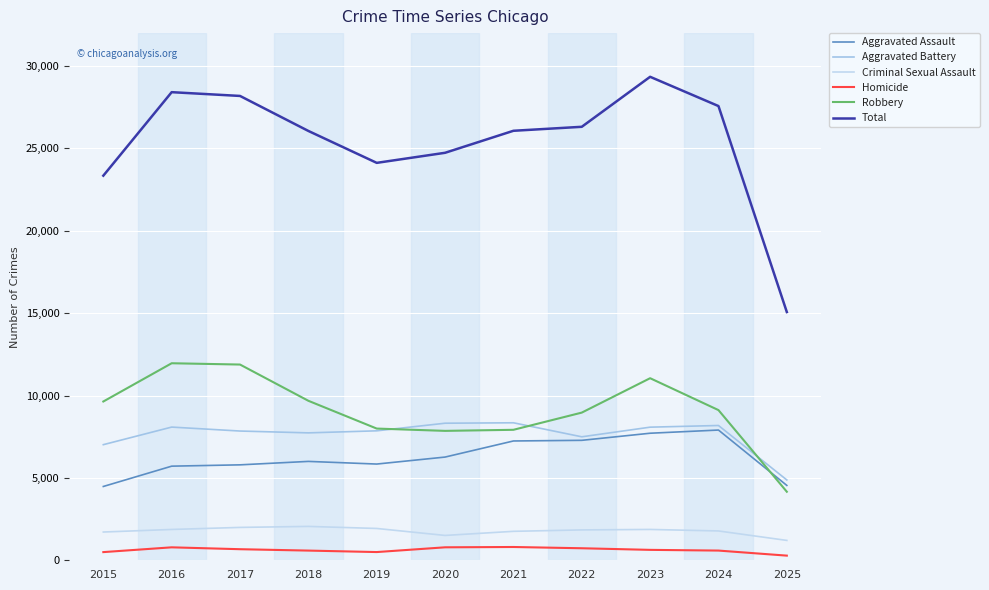

At which category does the chart reach its minimum across all series?

2025